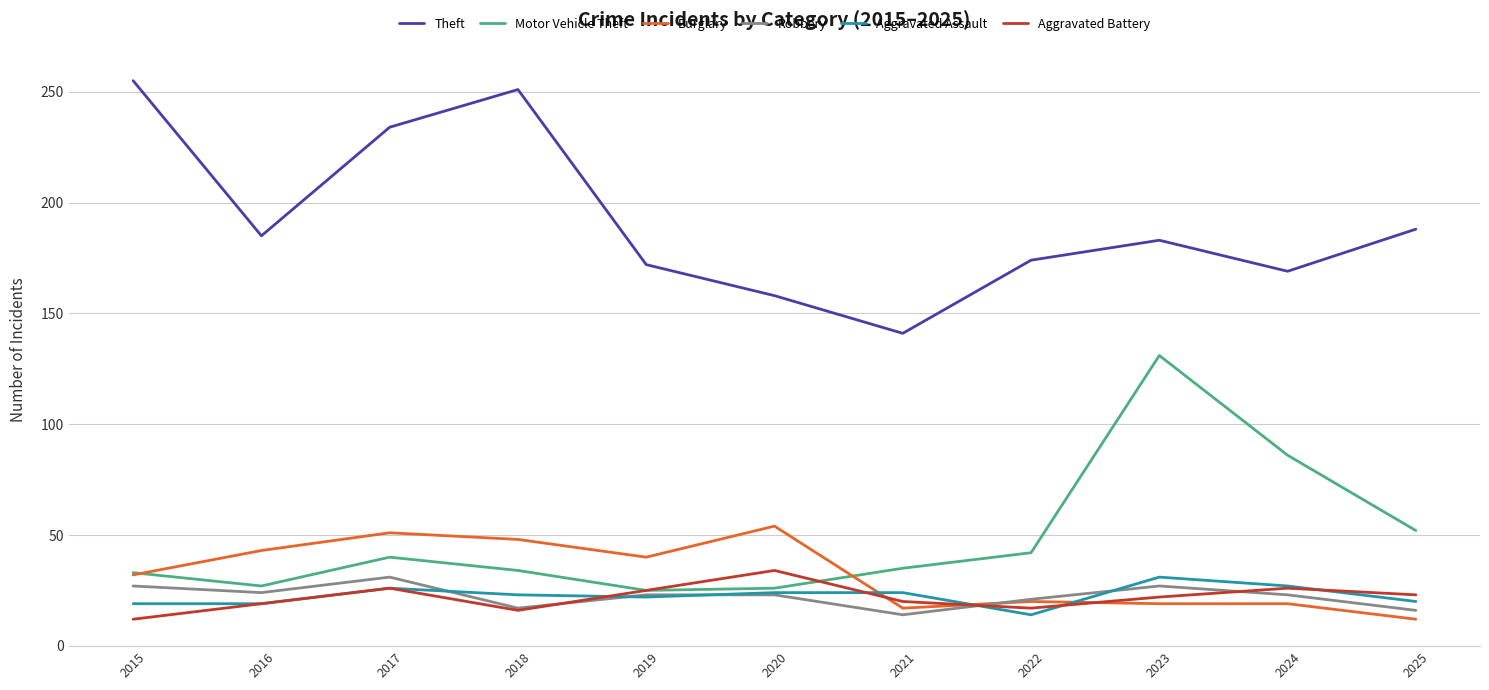

True or false: Theft and Aggravated Battery intersect in this chart.

False